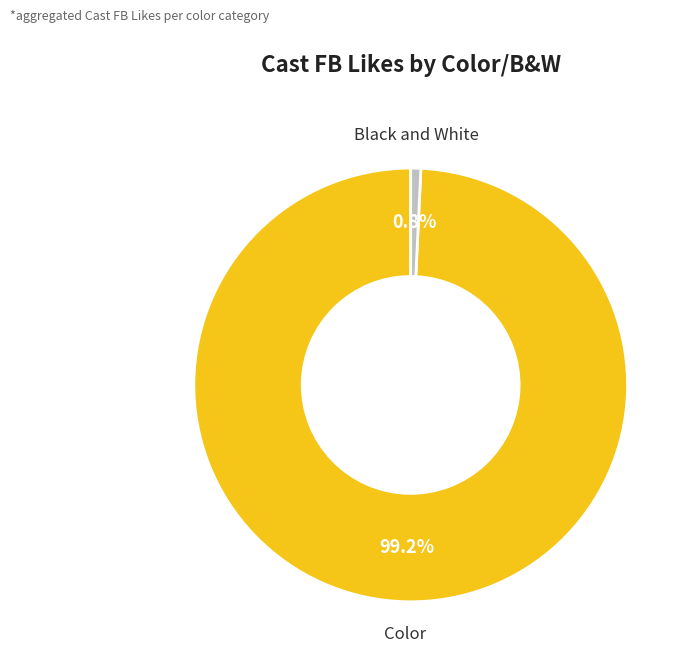

To the nearest percent, what is the average slice percentage?

50%